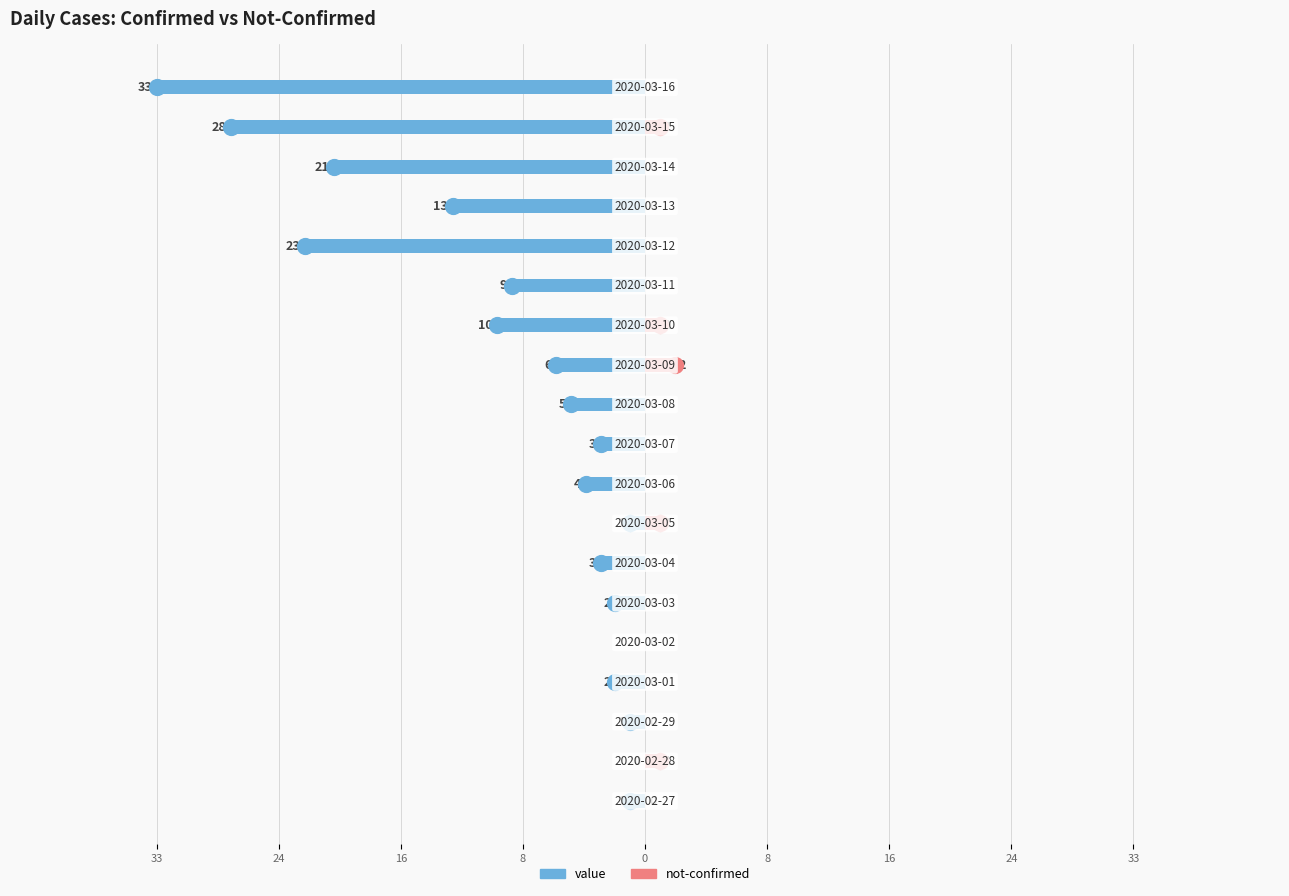

Which series reaches the maximum Y coordinate?

not-confirmed